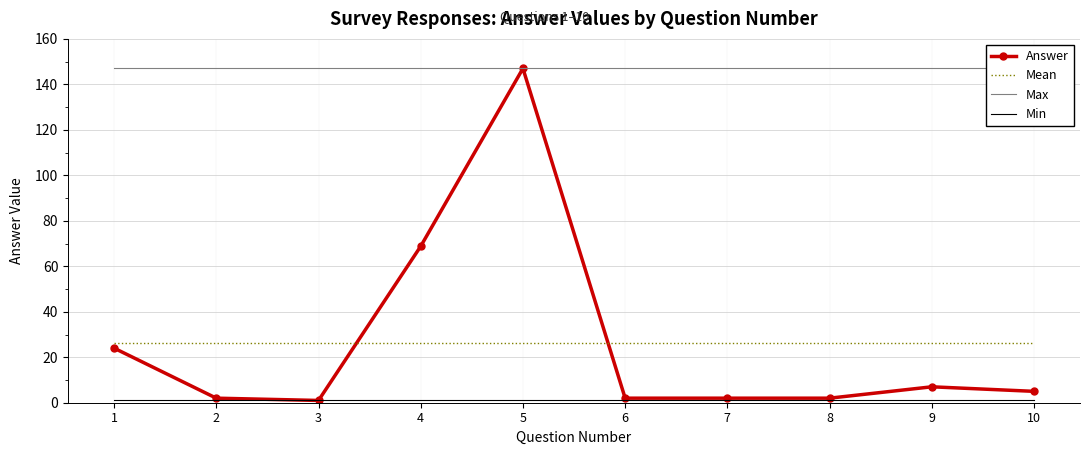

At how many categories does at least one series exceed 83?

10